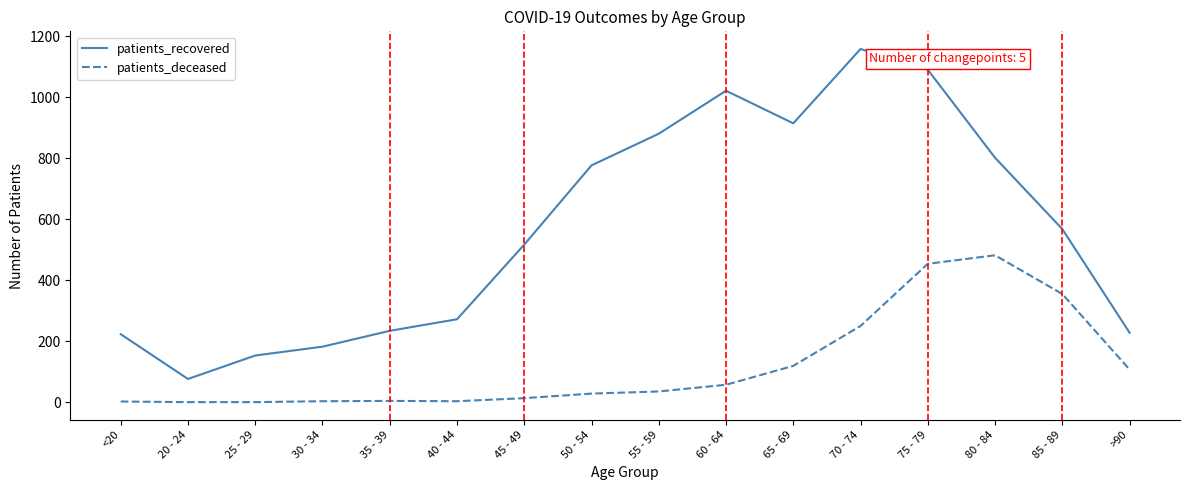

What is the difference between the maximum and minimum values in the patients_deceased series?

482